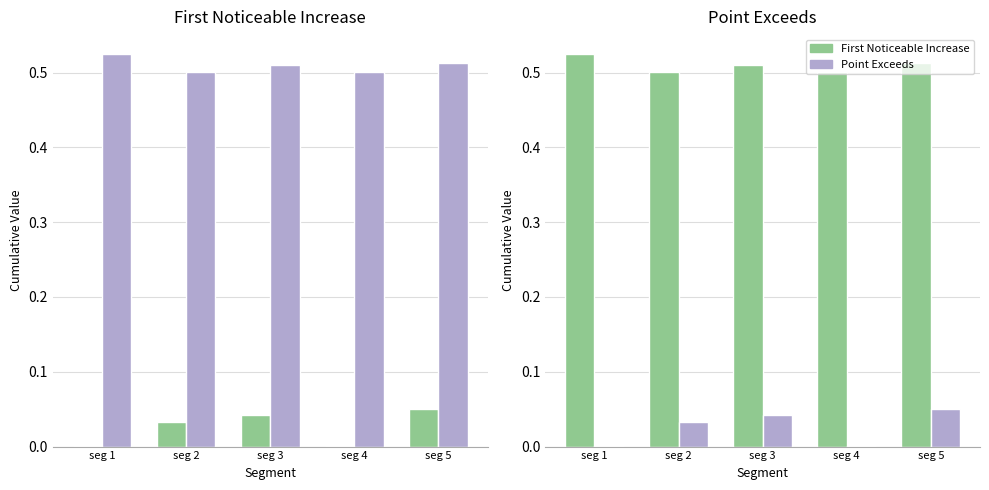

Rank the series by their average value, from lowest to highest.

Point Exceeds, First Noticeable Increase